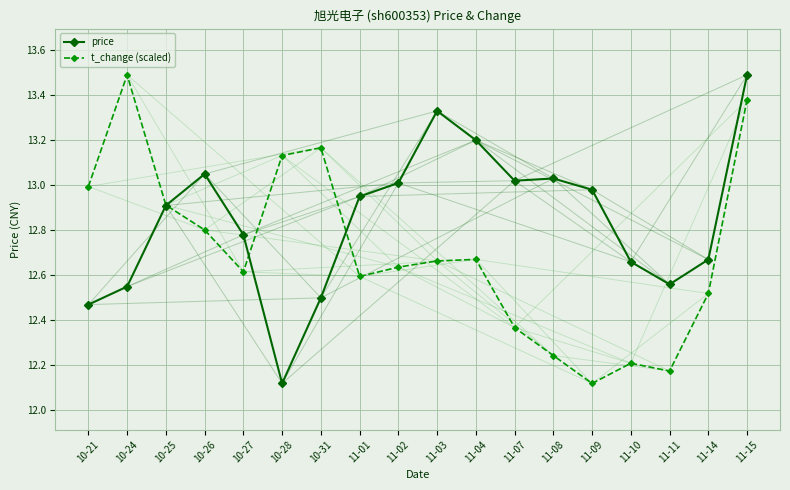

Rank the series by their average value, from highest to lowest.

price, t_change (scaled)